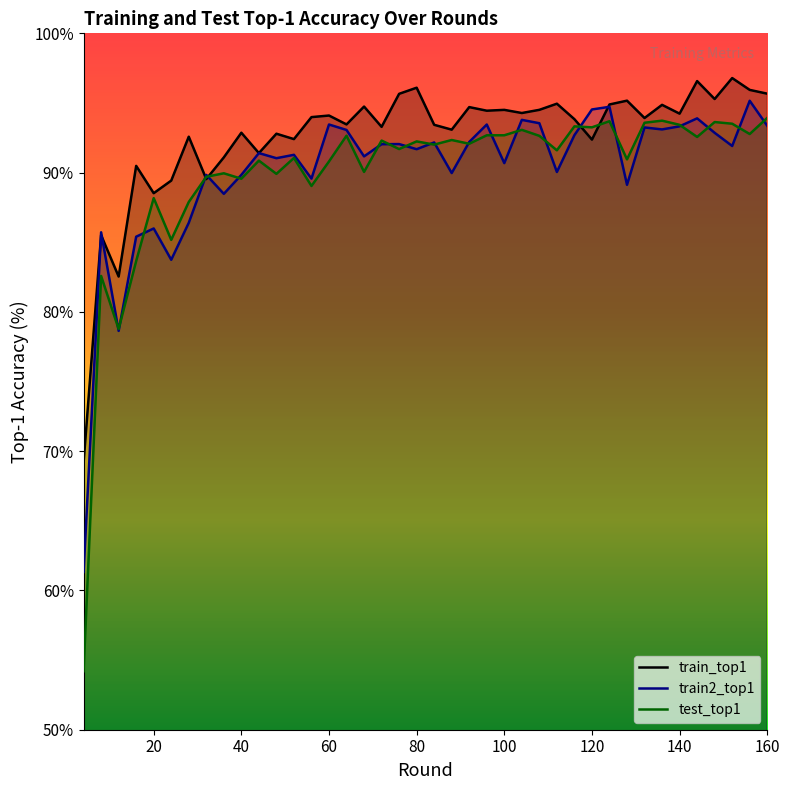

What are all the series names shown in the legend?

train_top1, train2_top1, test_top1